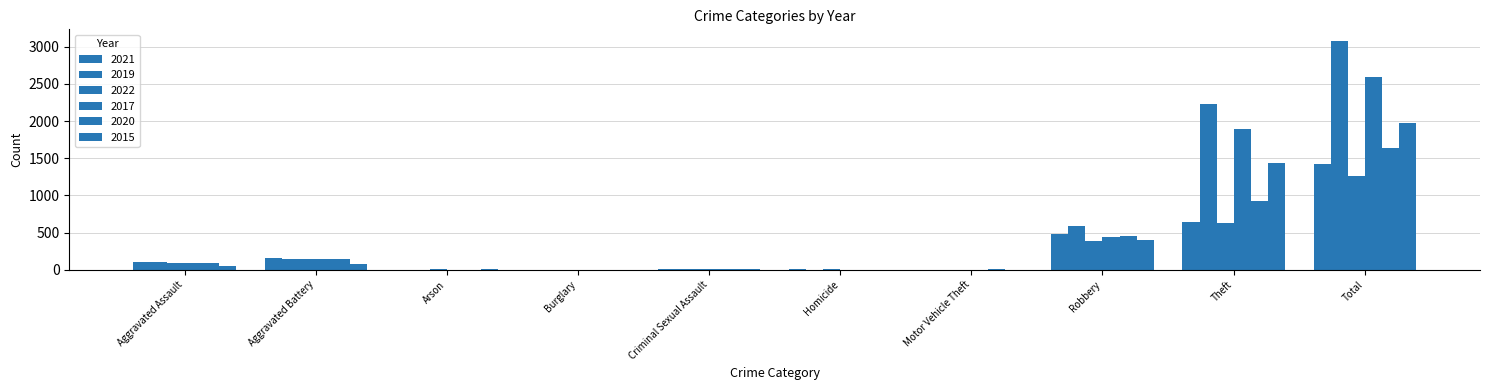

At which label does 2019 first exceed 98?

Aggravated Battery